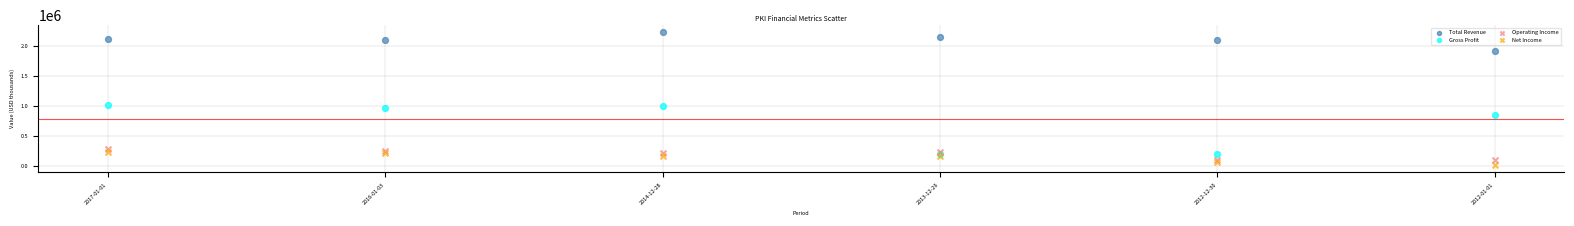

In the Gross Profit series, what Y value is closest to 603000?

847800